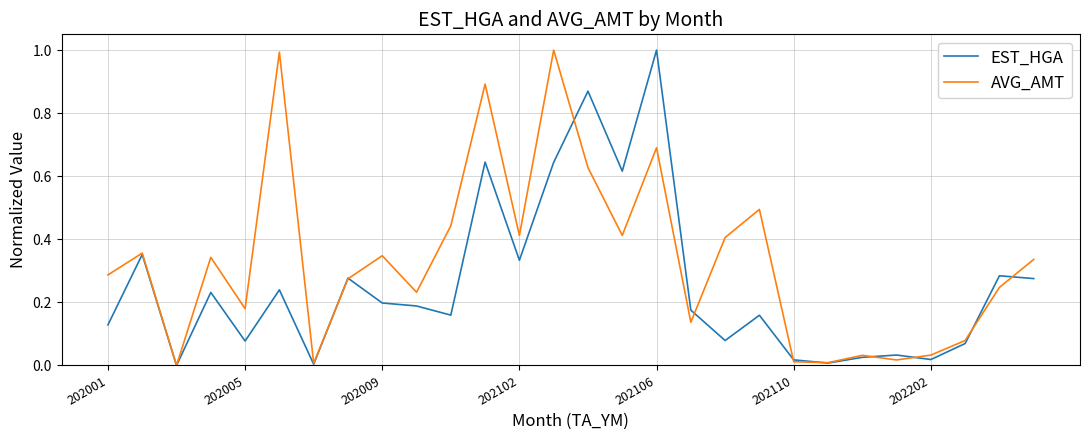

Which series has the largest total across all categories?

AVG_AMT